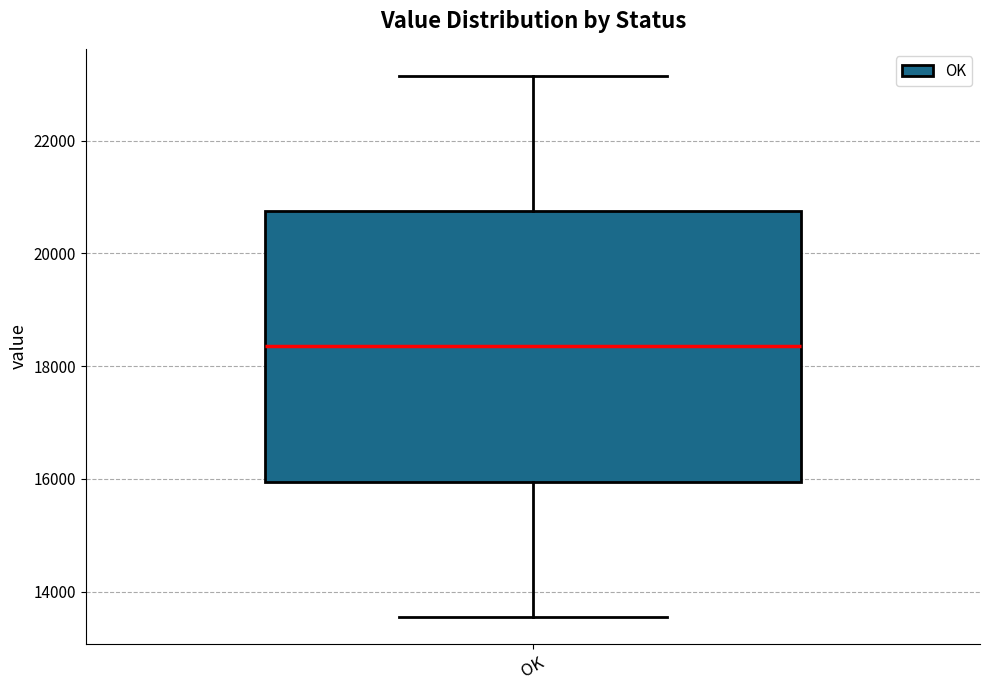

Where does the median line of the box for OK sit on the y-axis? The values are not printed on the chart, so give them approximately, as read against the axis.

18400